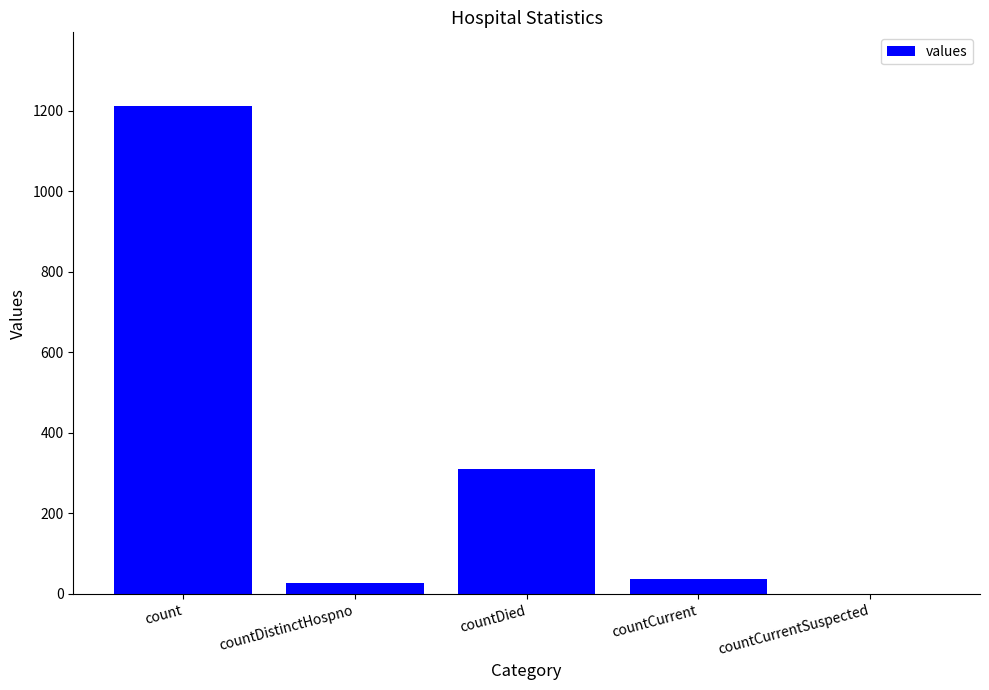

What is the change in value from count to countCurrentSuspected?

-1213